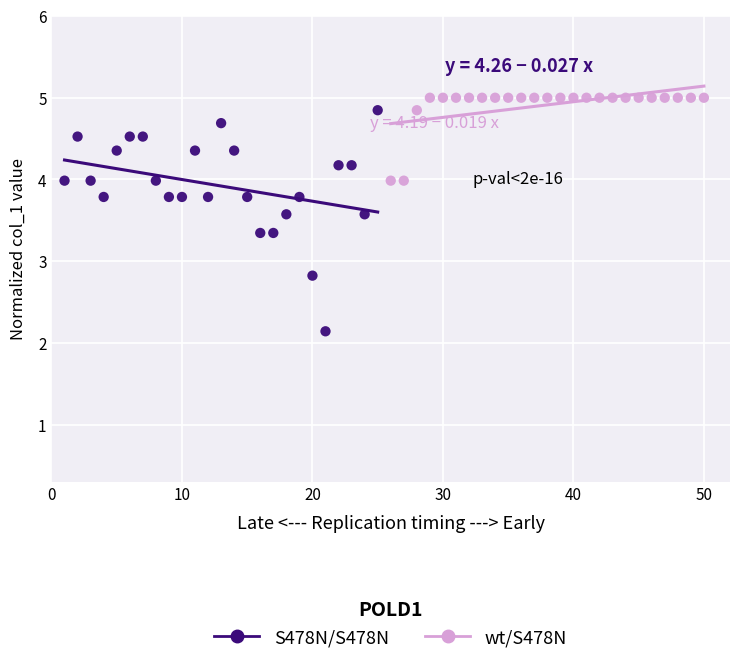

Which series reaches the minimum Y coordinate?

S478N/S478N